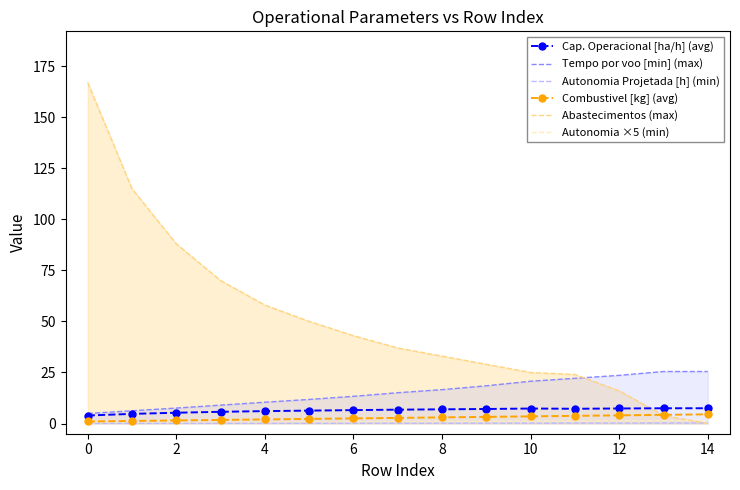

How many lines are shown in the chart?

6